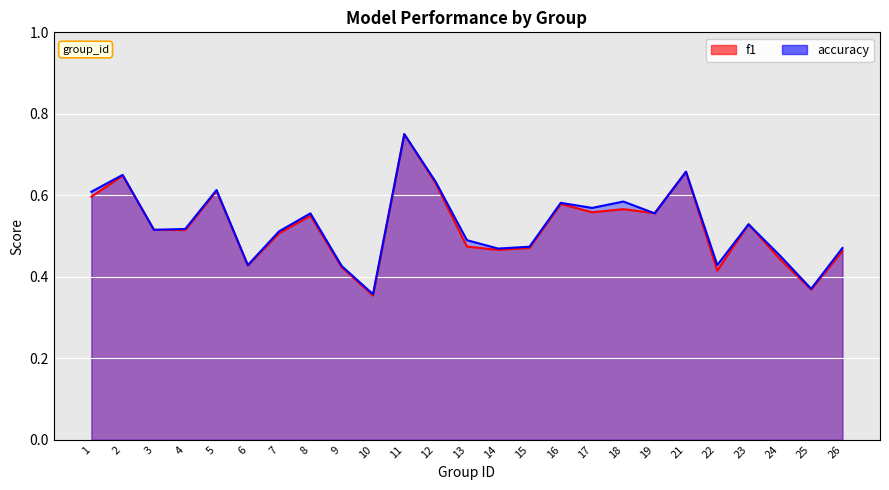

What is the sum of the accuracy values at 21 and 26?

1.1